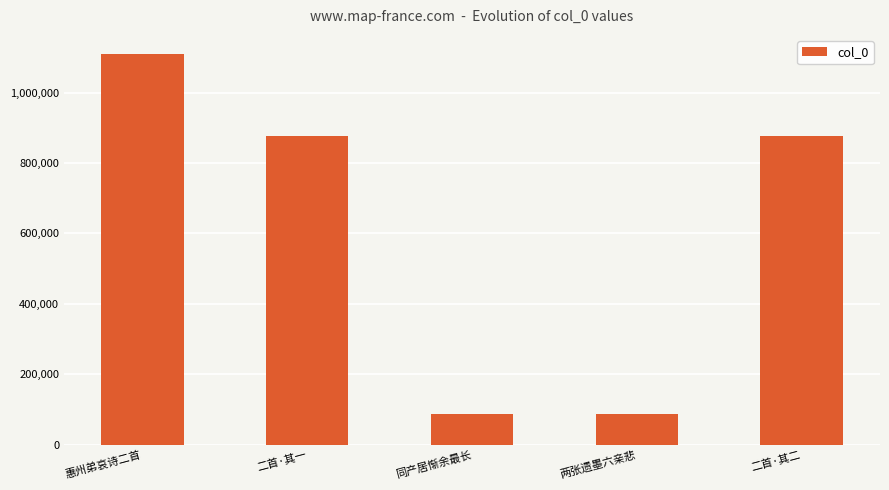

What is the change in value from 二首·其一 to 二首·其二?

-1